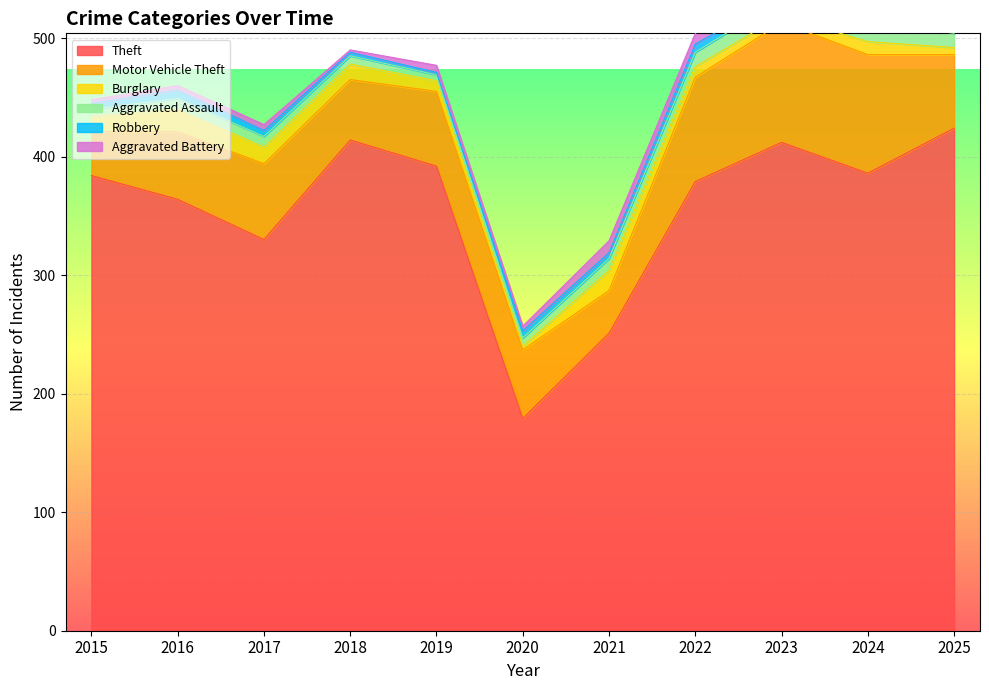

At which label does Robbery first exceed 5?

2016